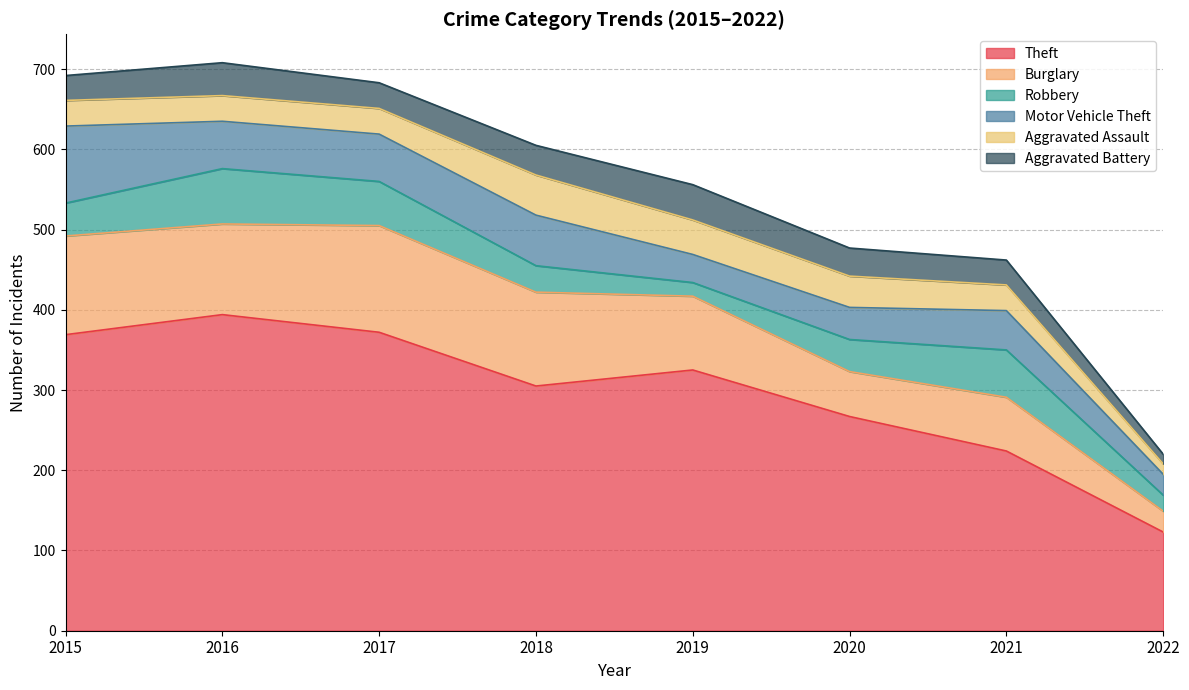

How many values in the Aggravated Battery series are below 35?

4